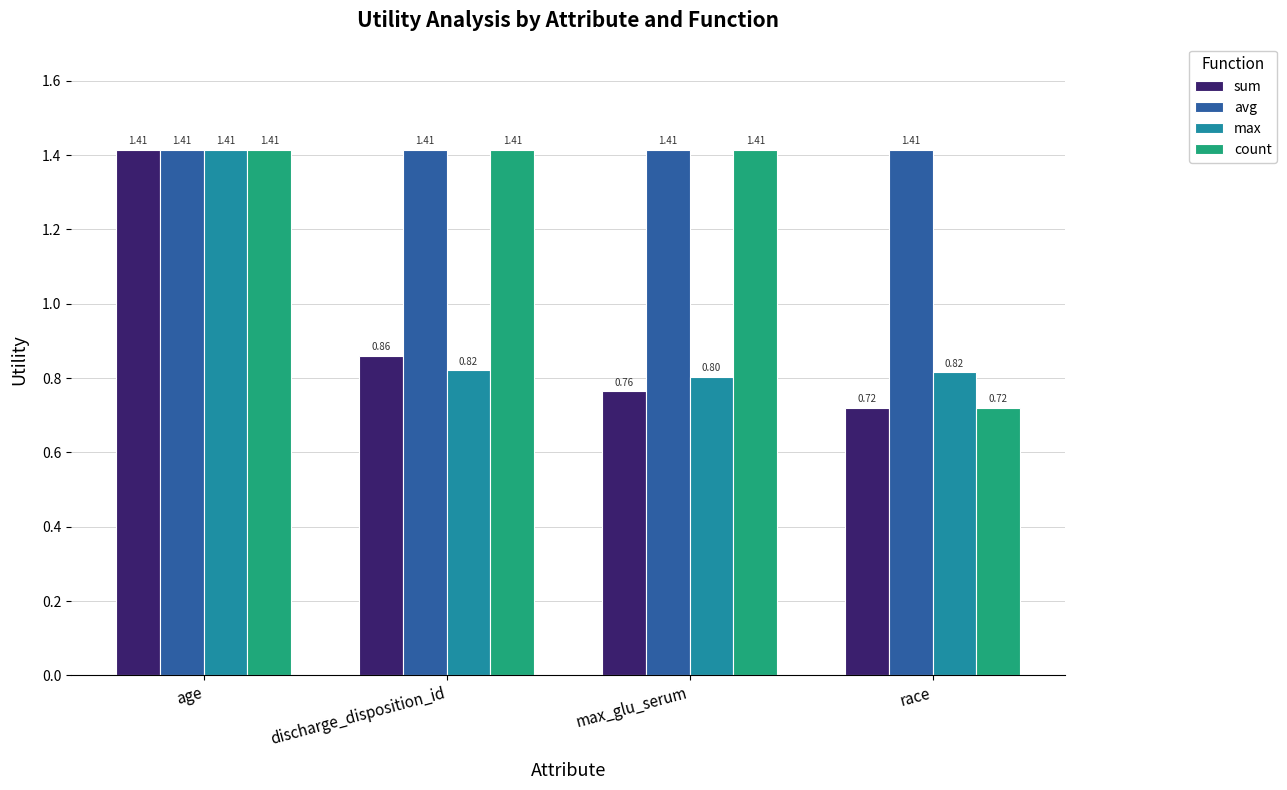

At which label is count closest to 1?

race